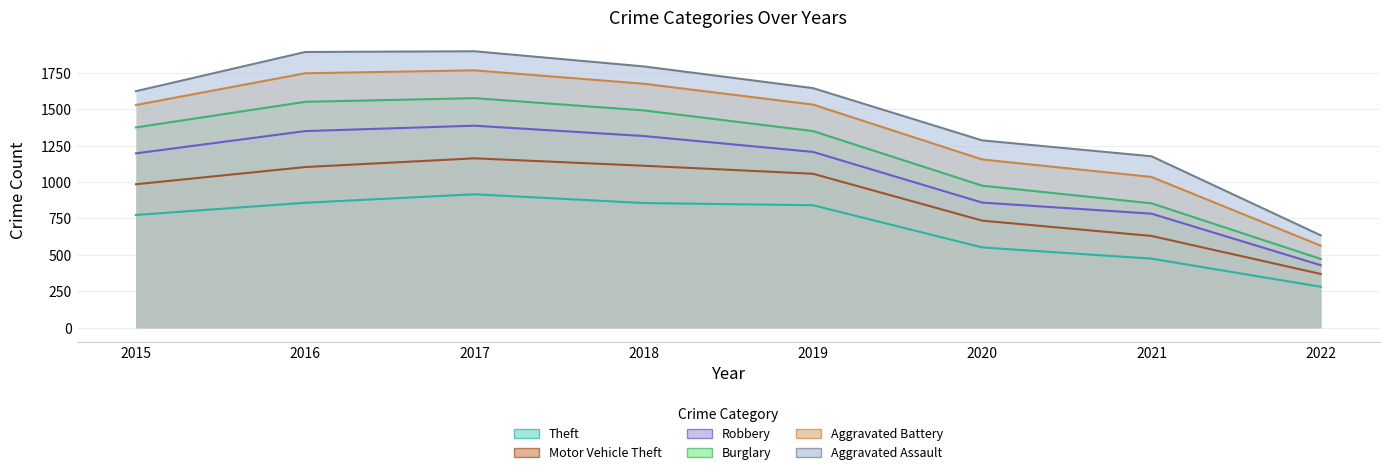

What is the value of the Aggravated Assault point at the 8th from the left?

71